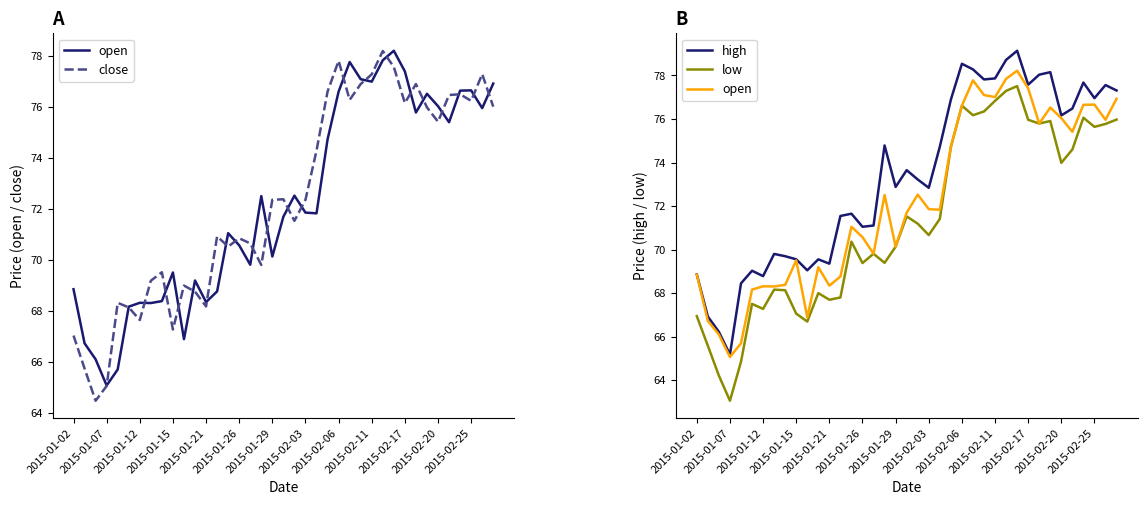

What is the sum of all close values?

2821.7